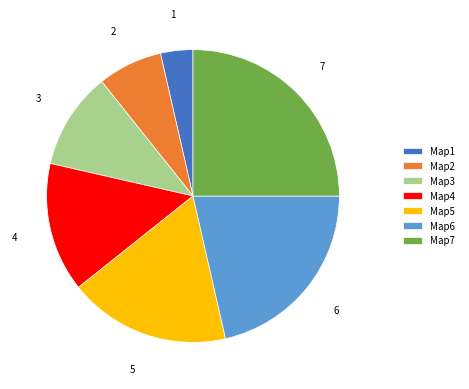

Rank the categories by value from highest to lowest.

Map7, Map6, Map5, Map4, Map3, Map2, Map1